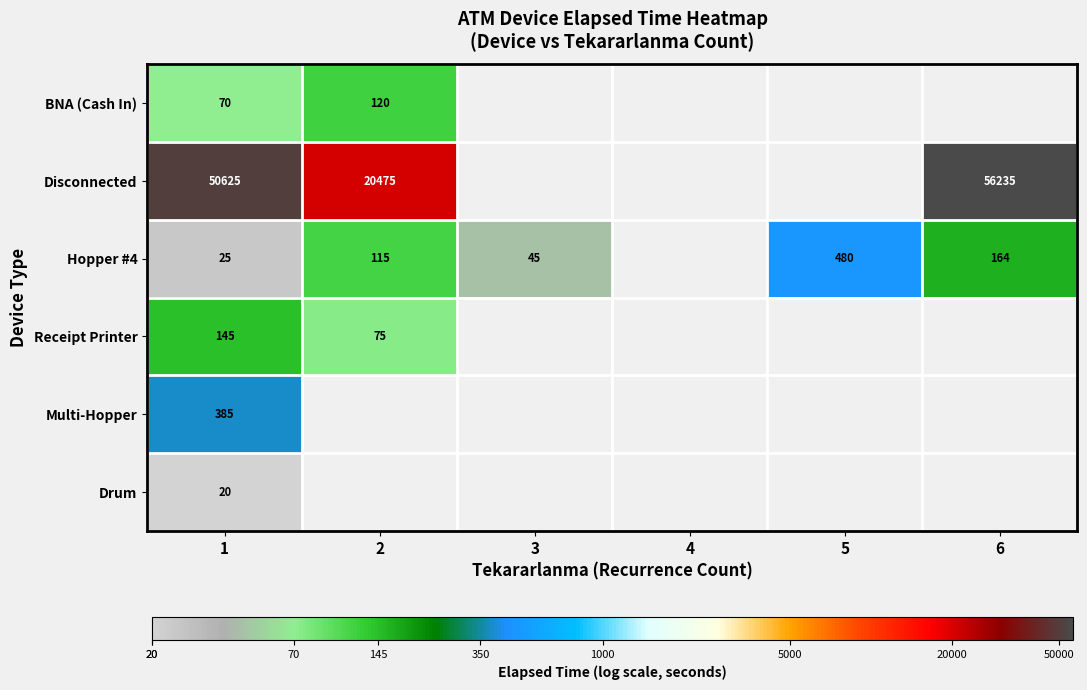

Which label corresponds to the smallest value in the chart?

1